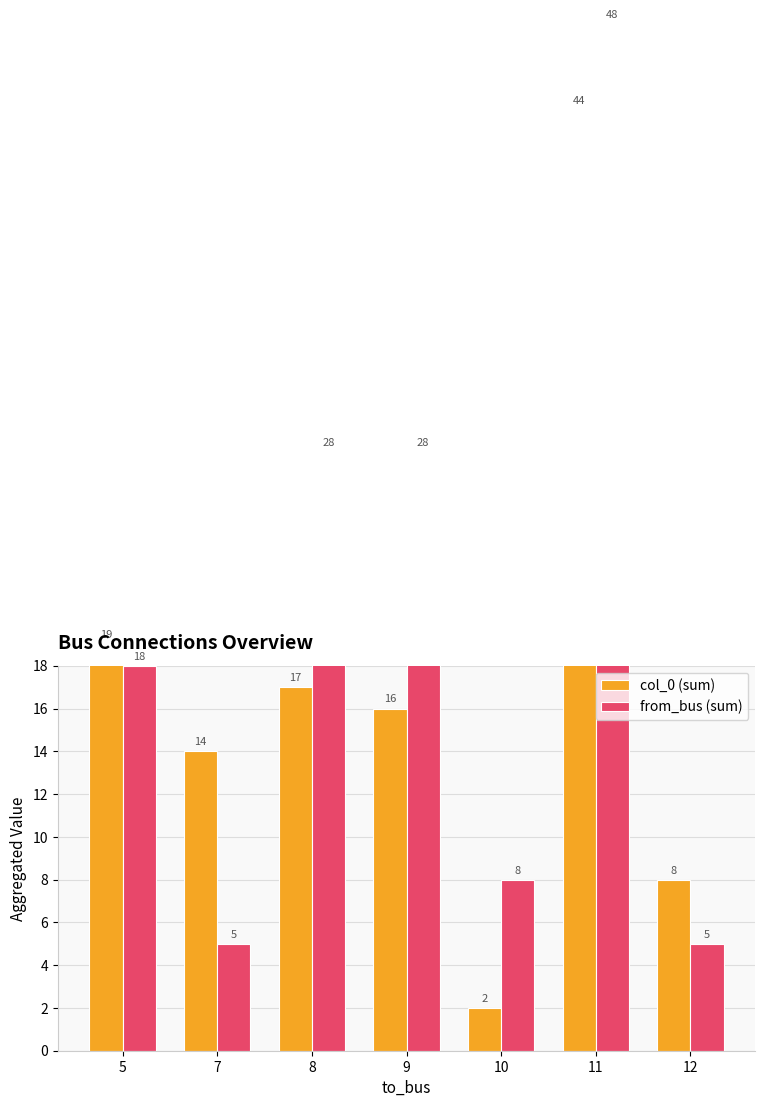

Which category has the highest value across all series?

11